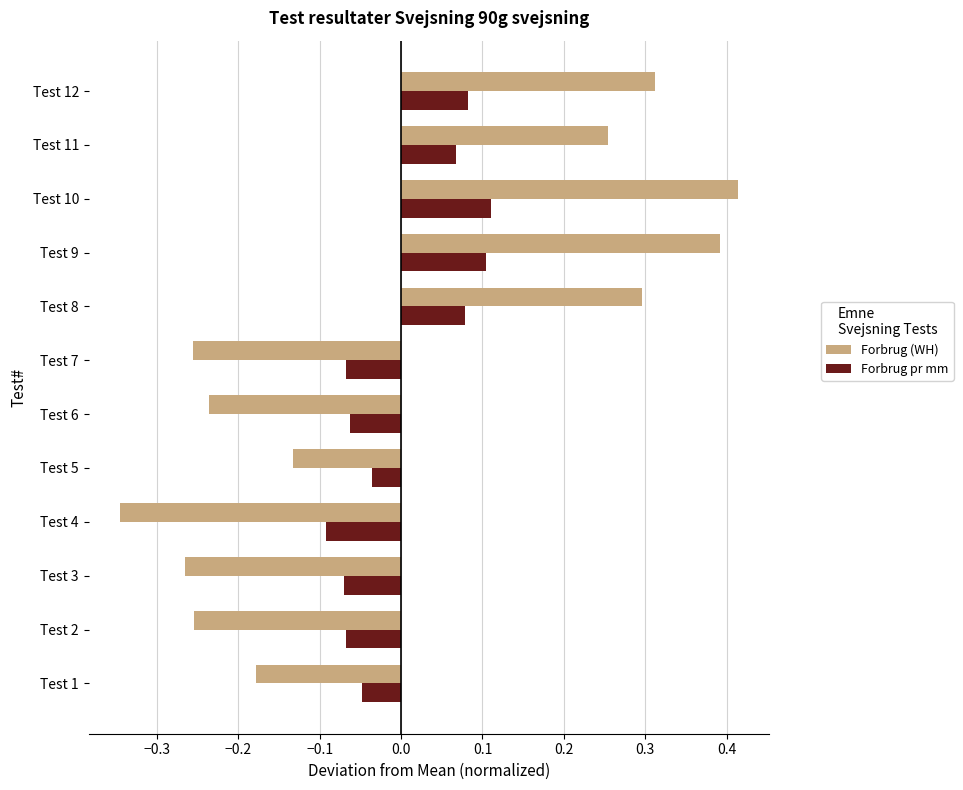

True or false: Forbrug pr mm has a value of 0.0 at Test 8.

False